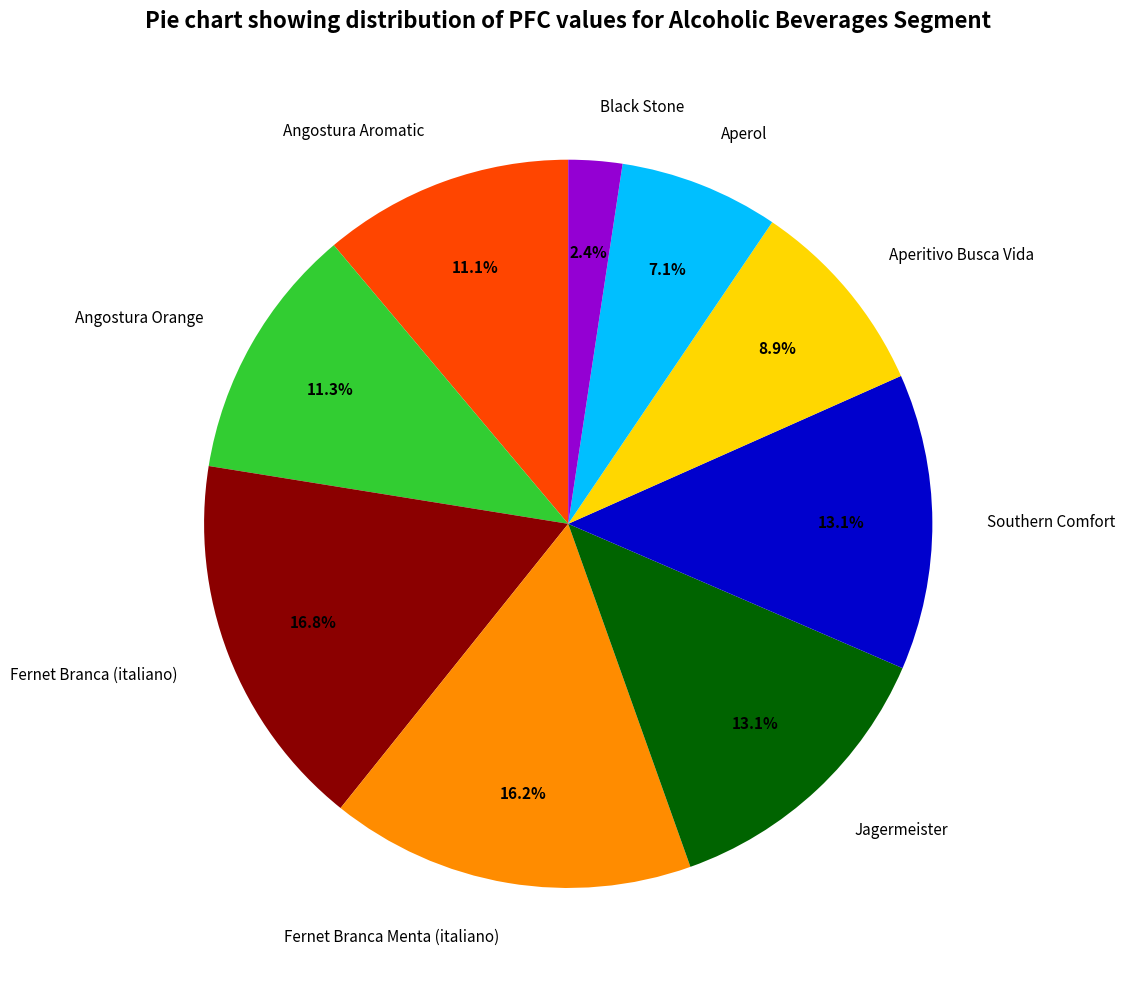

What is the ratio of the value at Black Stone to the value at Fernet Branca Menta (italiano)?

0.1